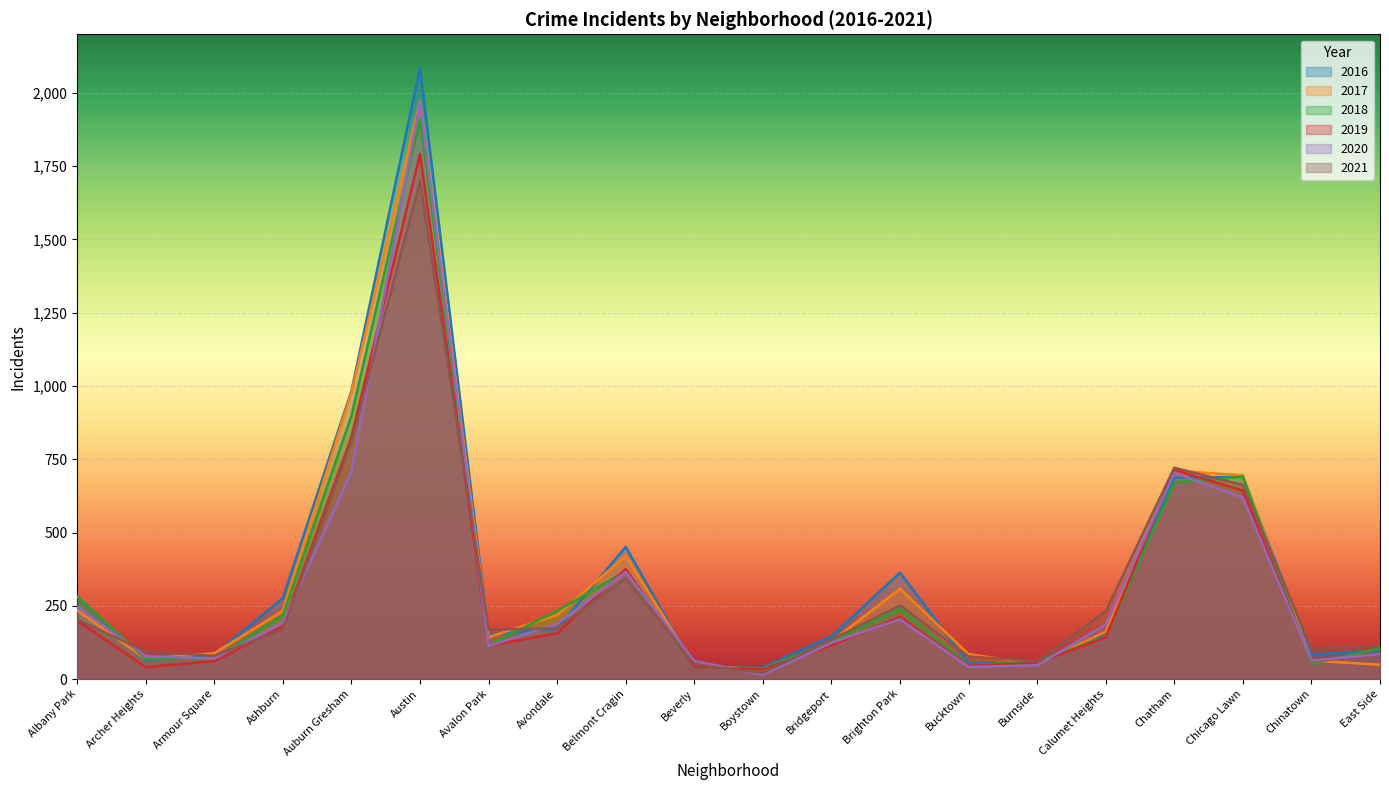

What is the value of the 2017 point at the 19th from the left?

63